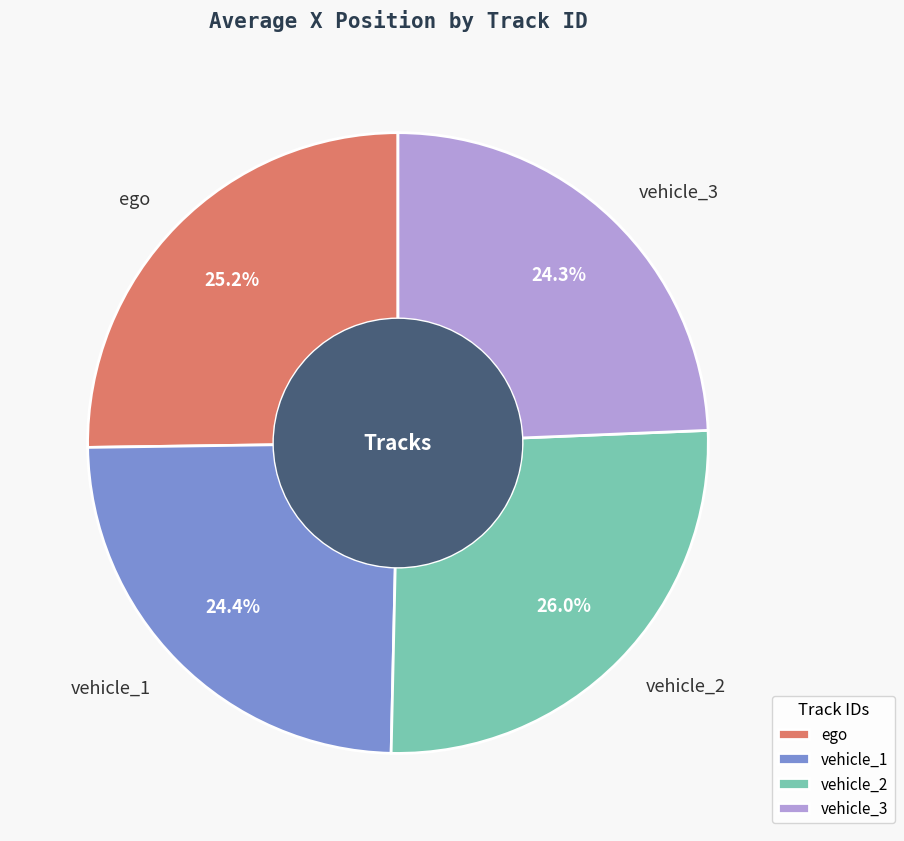

Do ego and vehicle_3 together represent more than half of the pie?

No